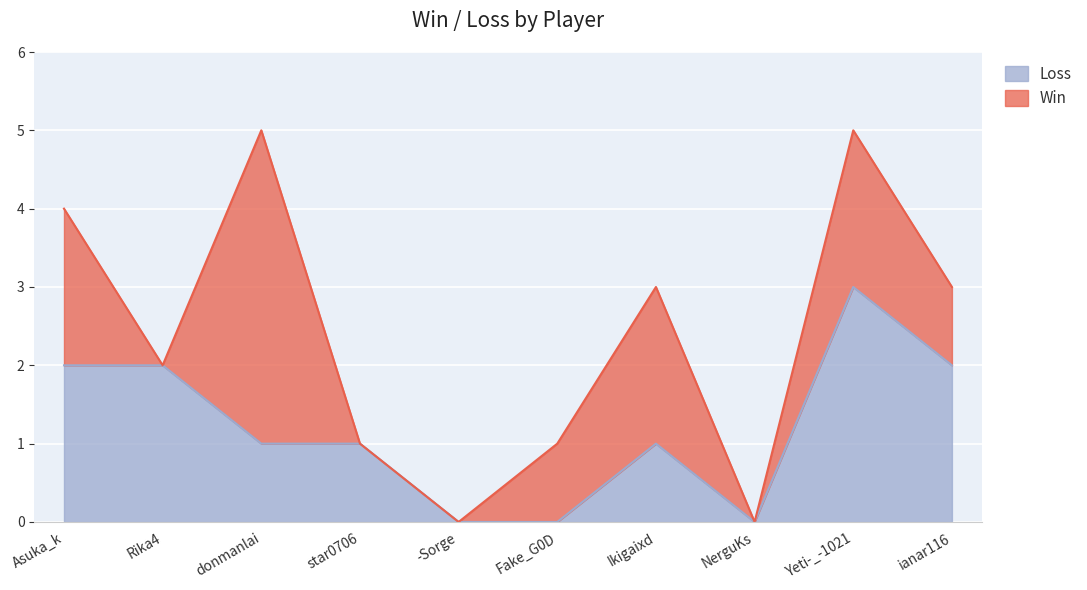

Between -Sorge and Asuka_k, which is larger?

Asuka_k